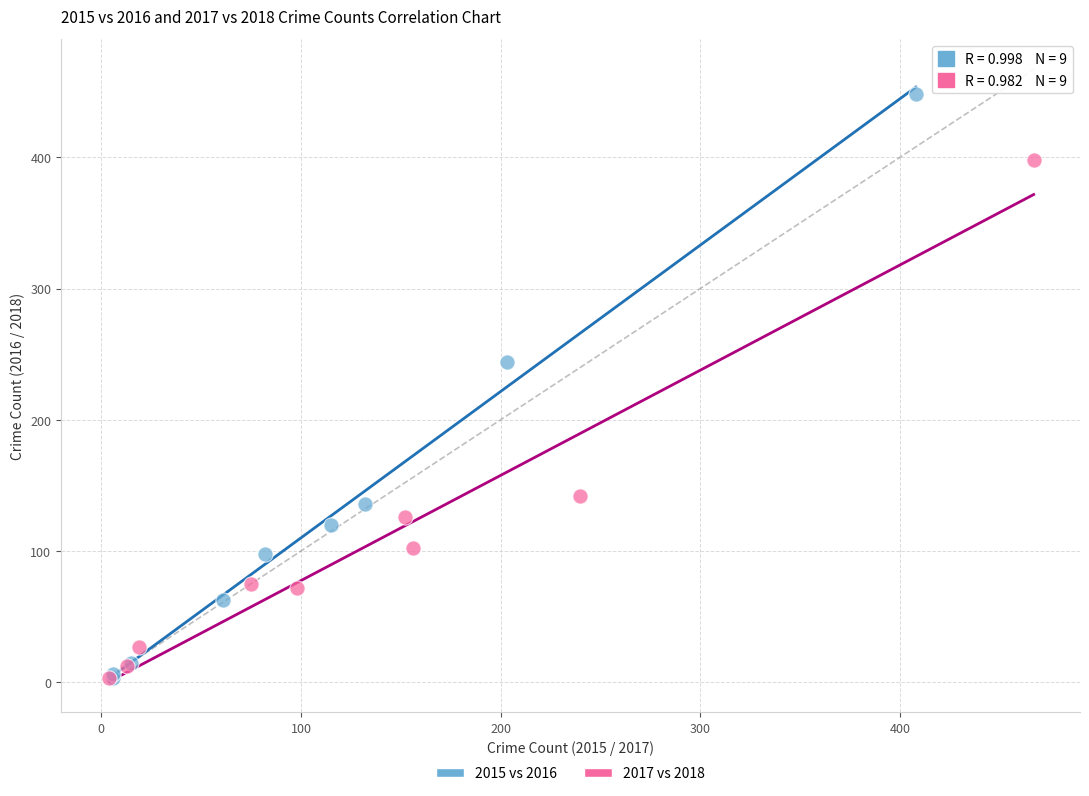

Which series has the widest spread of Y values?

2015 vs 2016